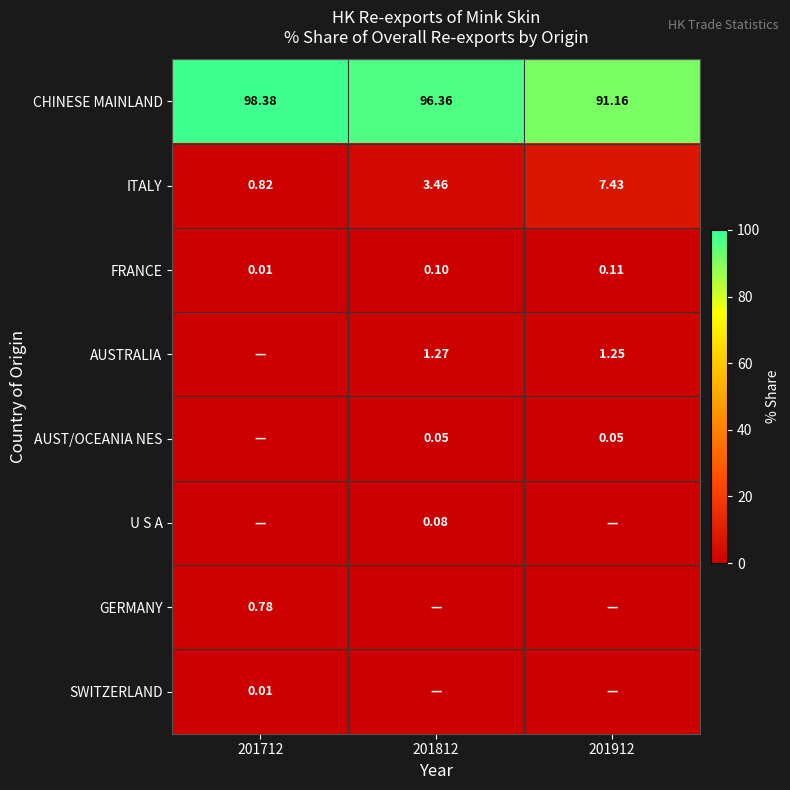

What is the average value of the FRANCE series?

0.1